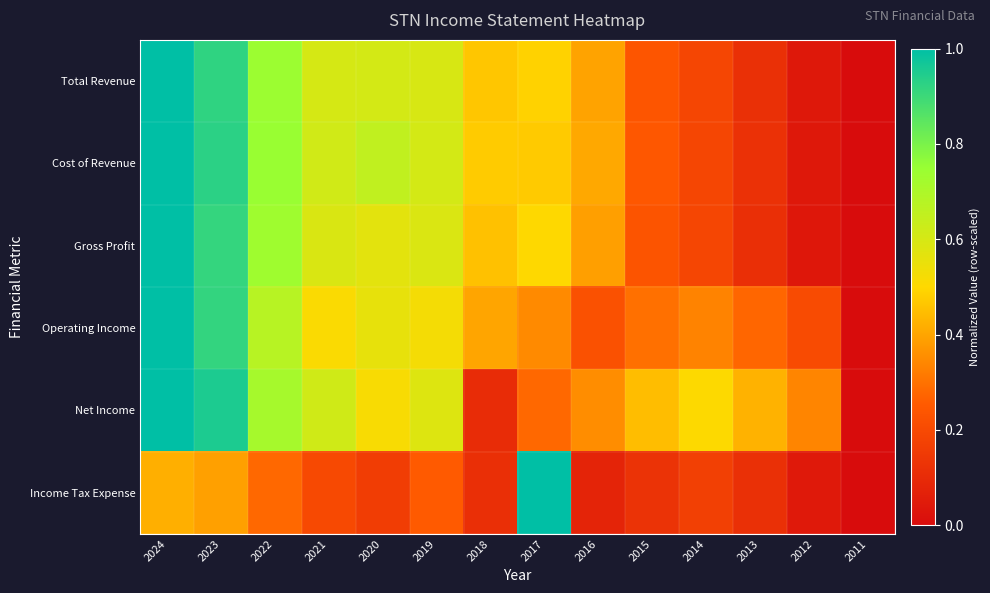

What is the greatest value displayed?

1.0